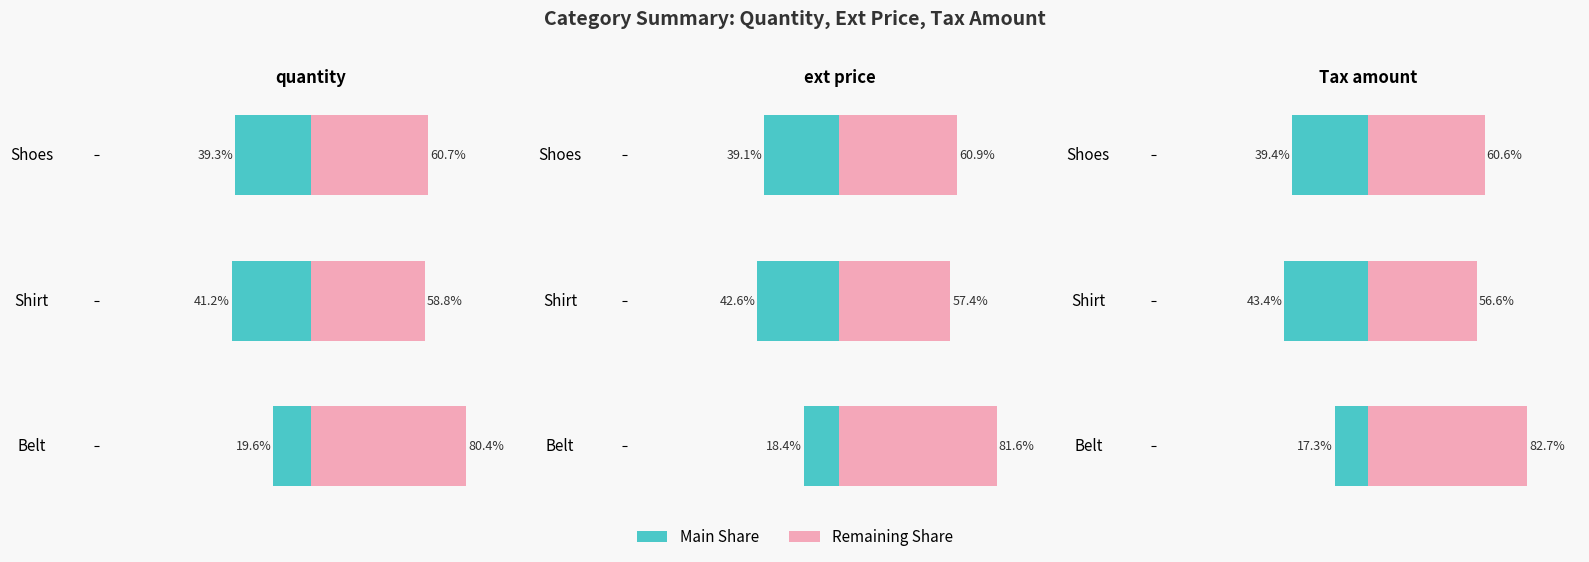

The Tax amount series shows -71.9 at Shirt. True or false?

False